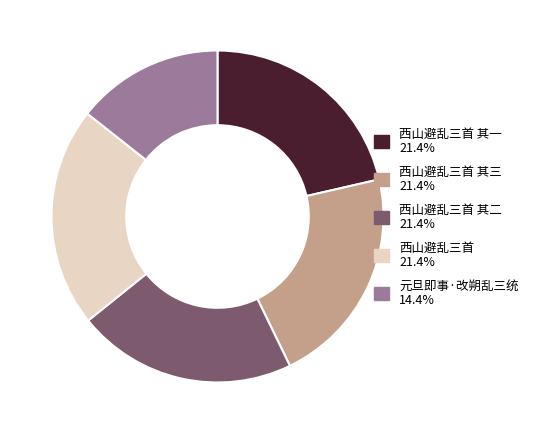

Is there any slice that represents more than half of the pie?

No